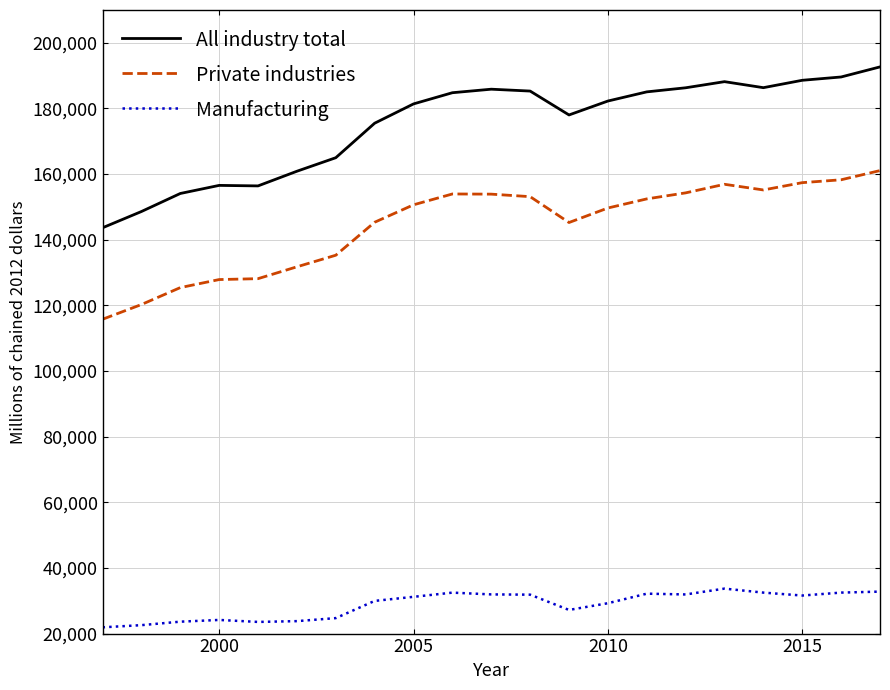

Which series has the largest range (max minus min)?

All industry total